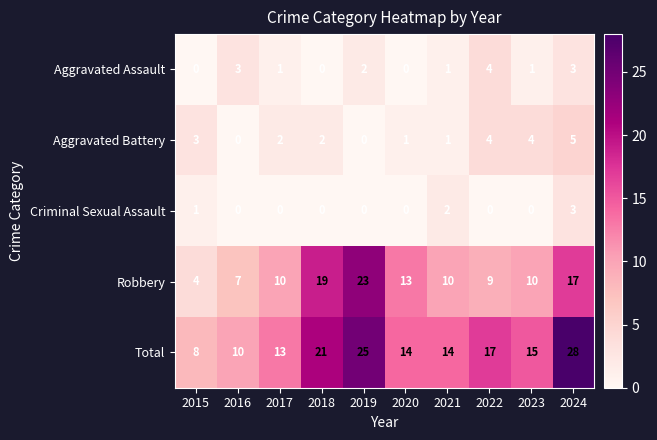

How many Criminal Sexual Assault values are between 0 and 1?

8